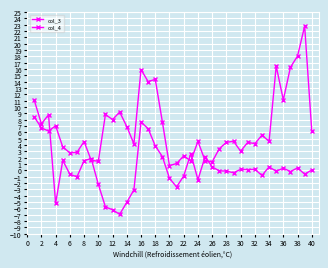

How many categories are shown in the chart?

40